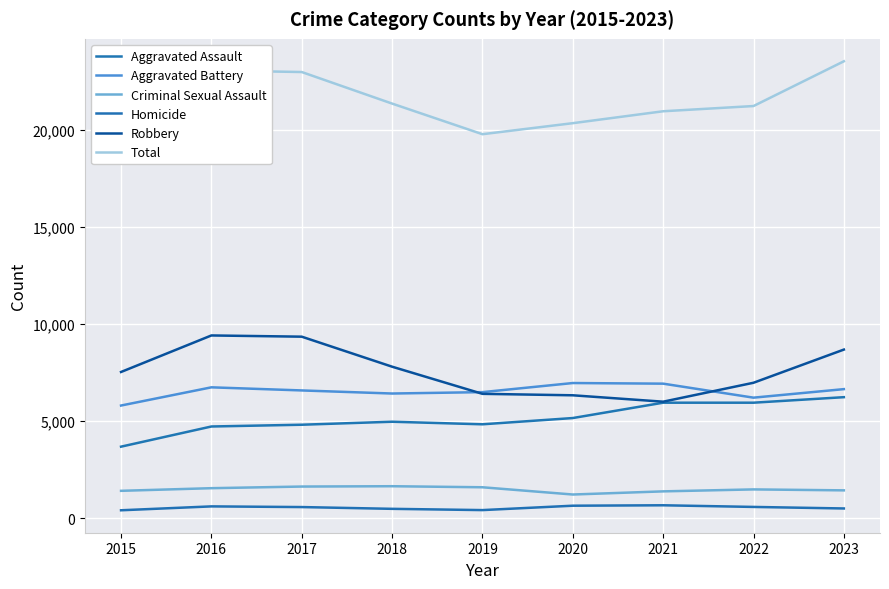

What is the value of the Total point at the 1st from the left?

18864